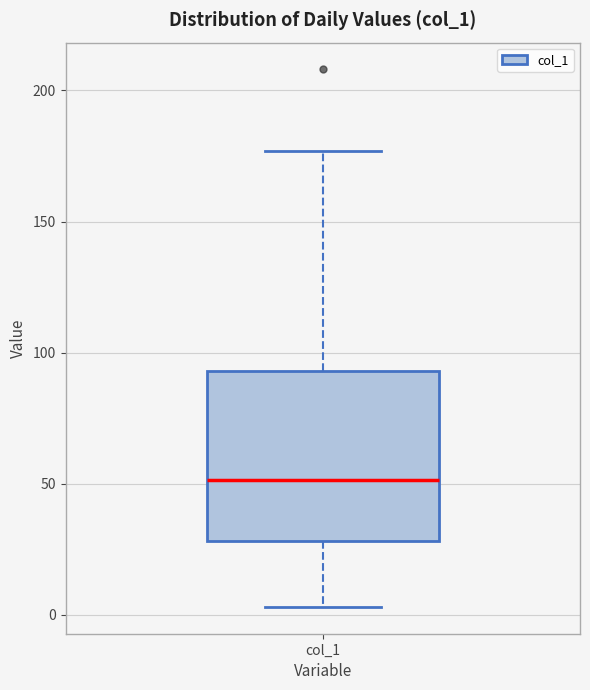

Read this box plot against the y-axis: the position of the median line, the range covered by the box, and the ends of both whiskers. The values are not printed on the chart, so give them approximately, as read against the axis.

median 50, box 30 to 95, whiskers 5 to 175